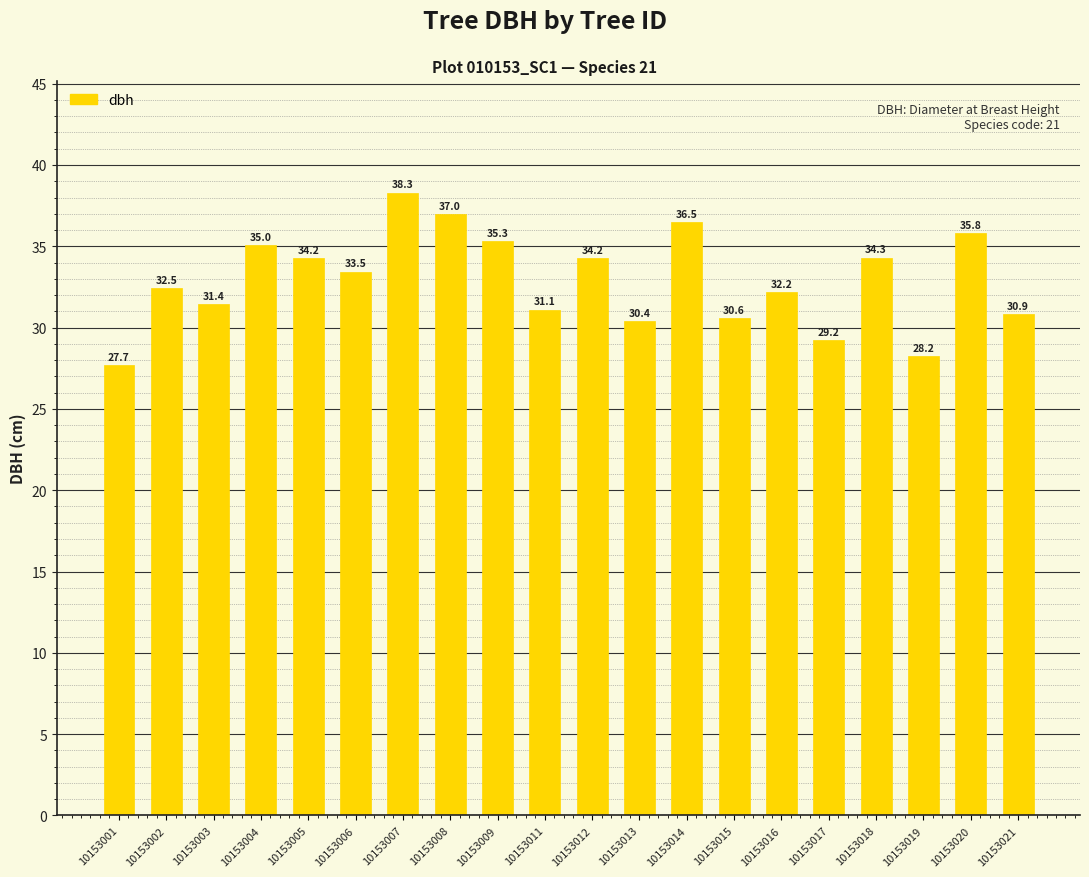

Between 10153008 and 10153004, which is larger?

10153008